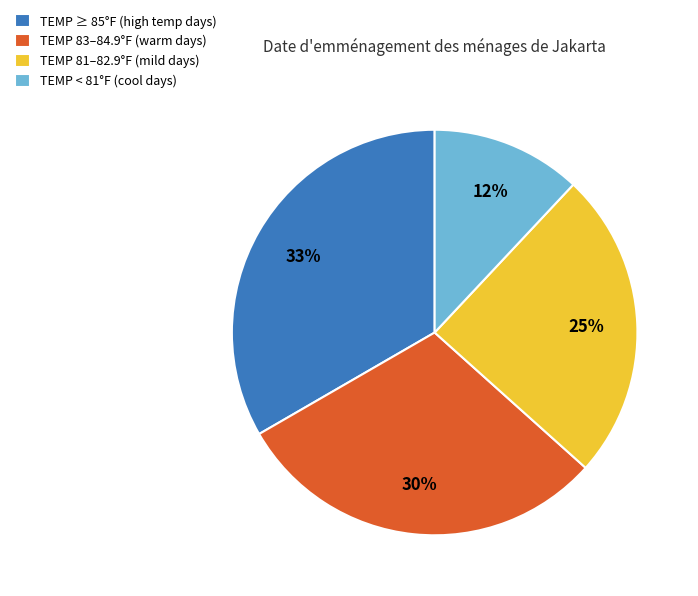

What percentage is the TEMP 81–82.9°F (mild days) slice, to the nearest percent?

25%